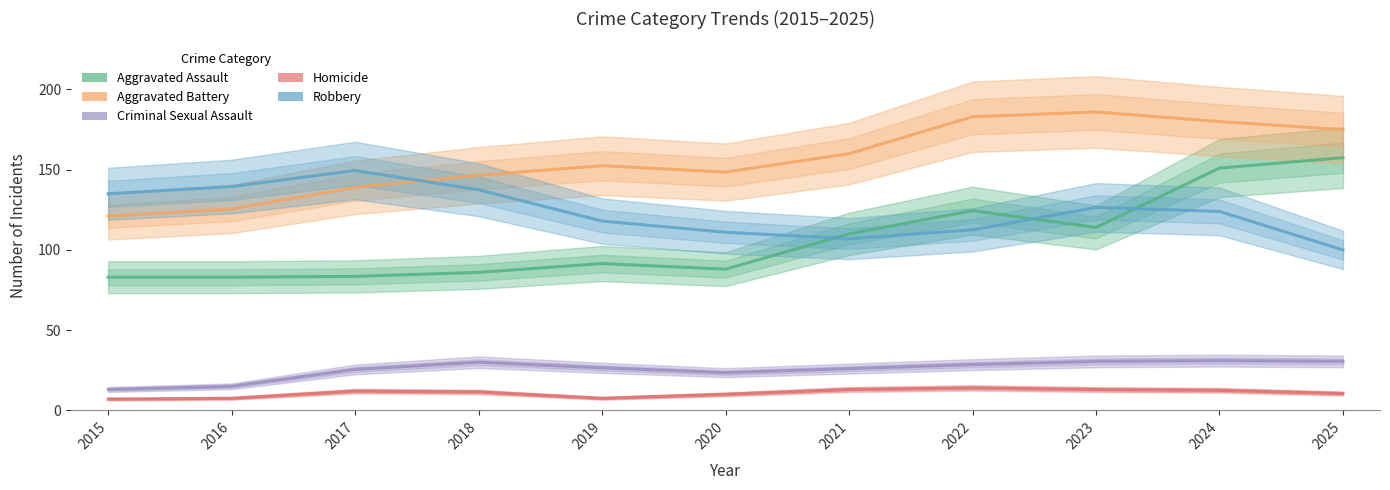

What is the maximum value shown in the chart?

186.0